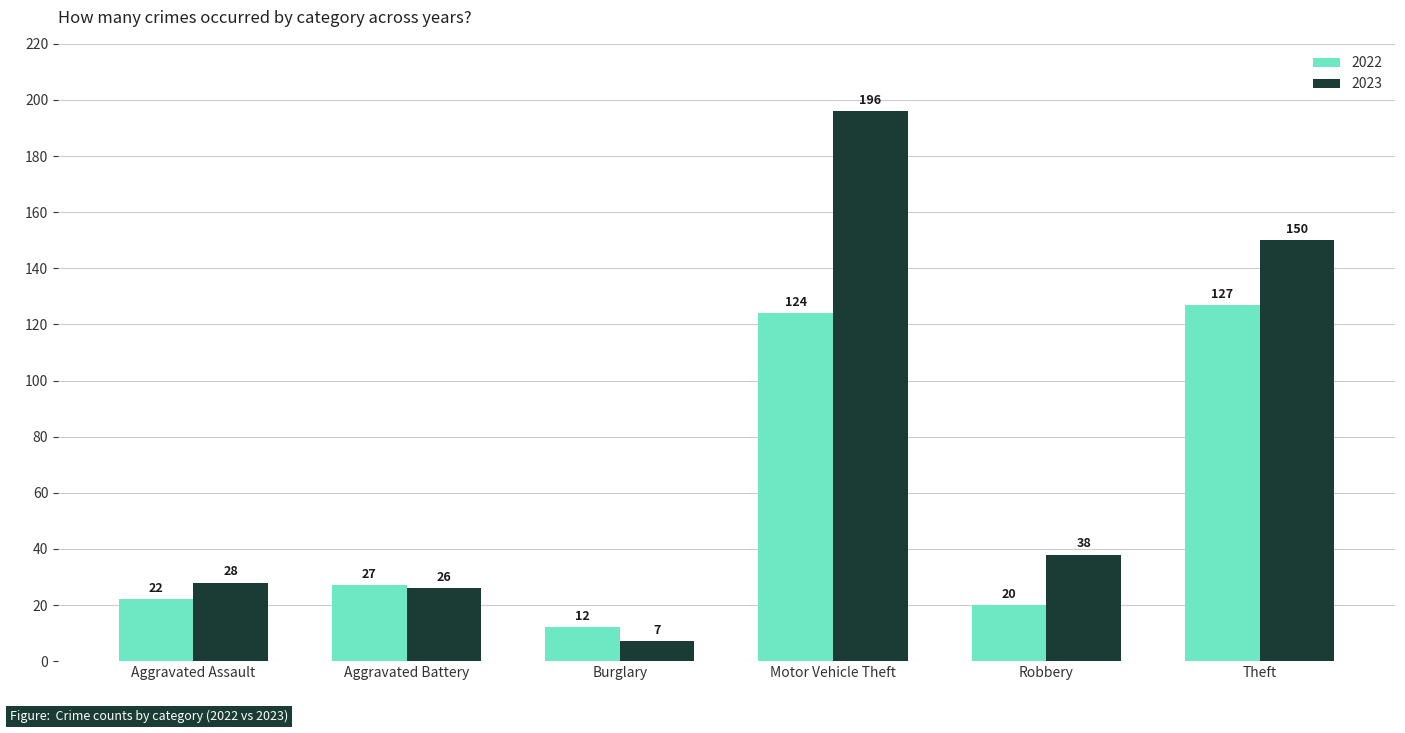

What is the difference between the second highest and second lowest values in the 2022 series?

104